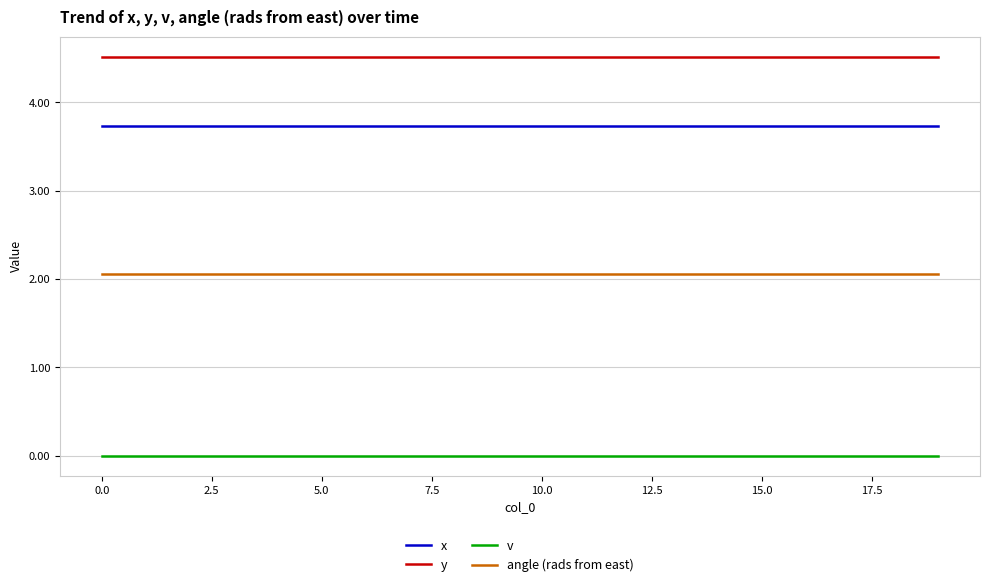

True or false: x and v intersect in this chart.

False